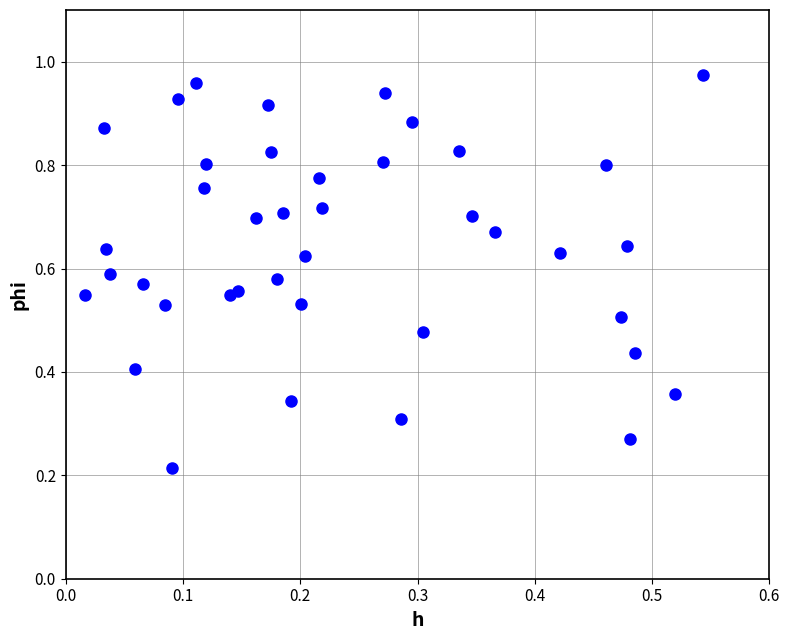

How many points are shown in the scatter plot?

40